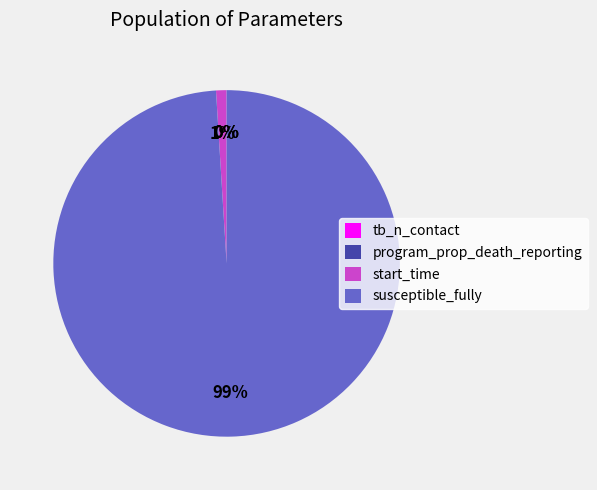

To the nearest percent, what is the difference between the largest and smallest slice percentages?

99%